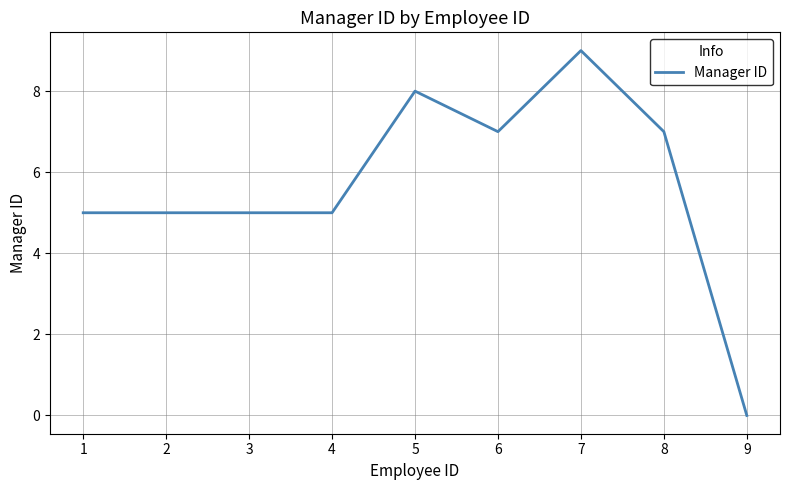

What is the difference between the maximum and minimum values?

9